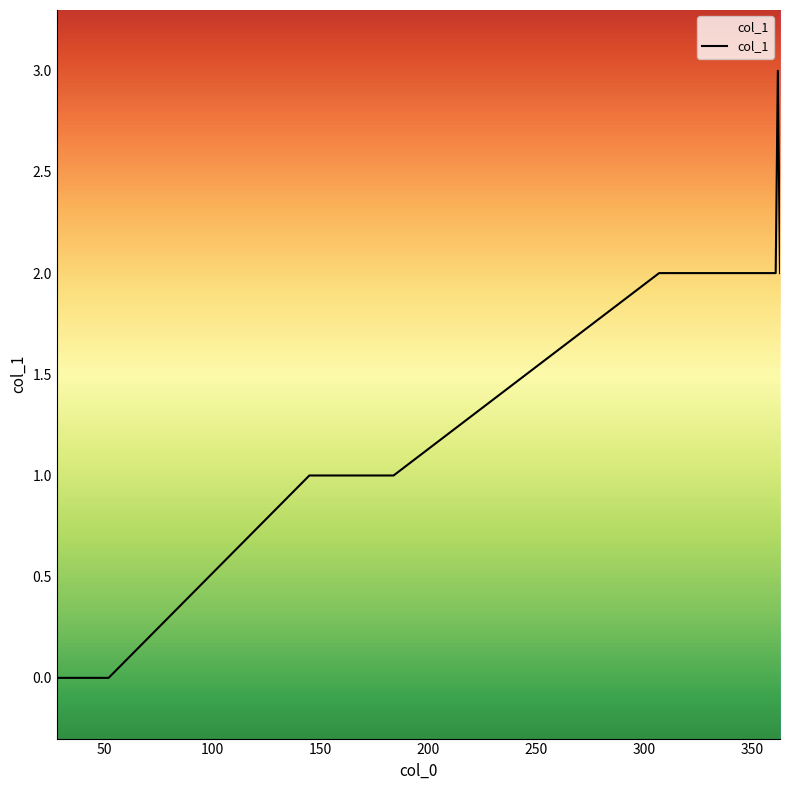

What is the difference between the maximum and minimum values?

3